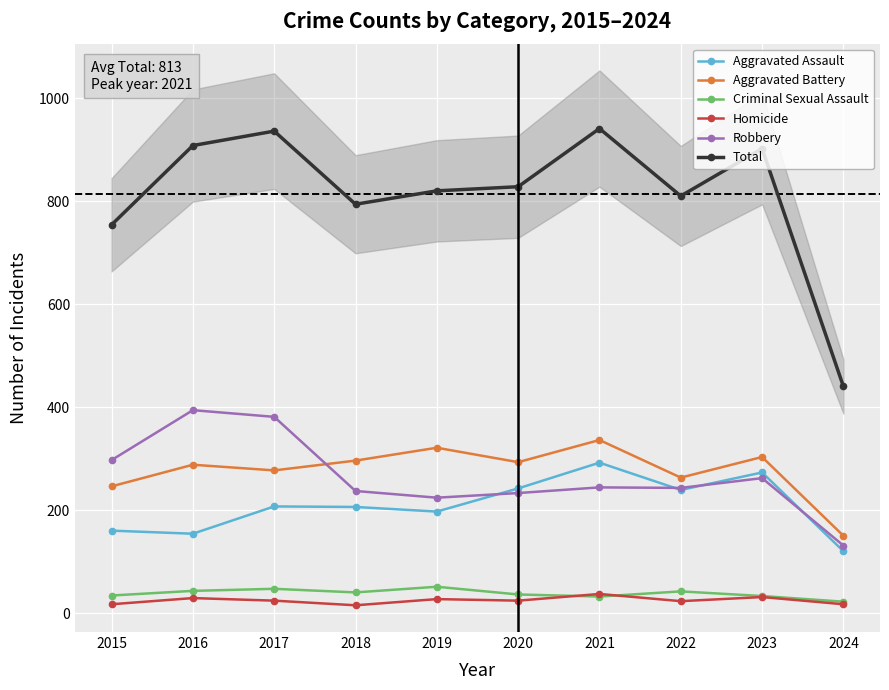

Which series has the largest total across all categories?

Total